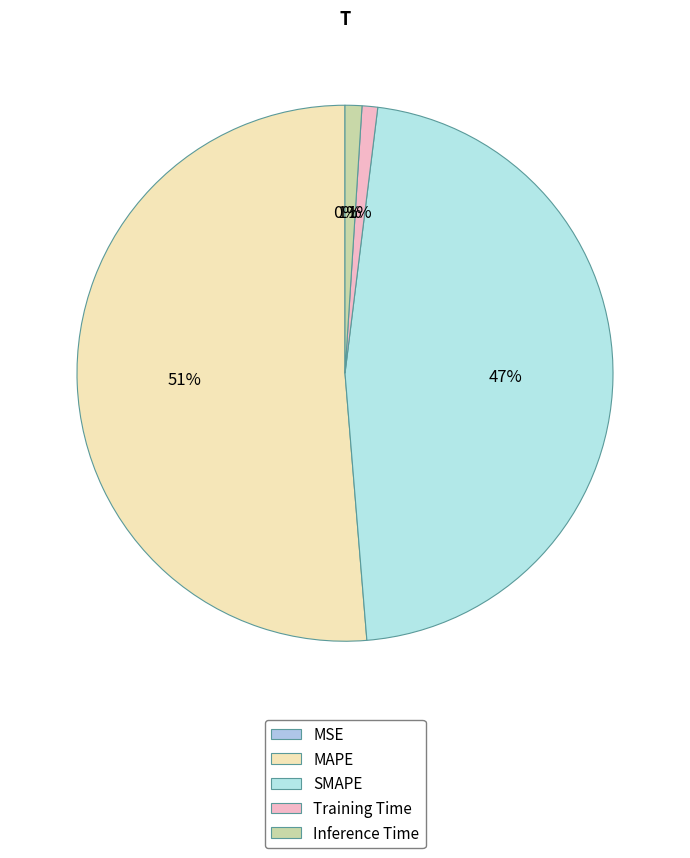

What percentage is the MAPE slice, to the nearest percent?

51%